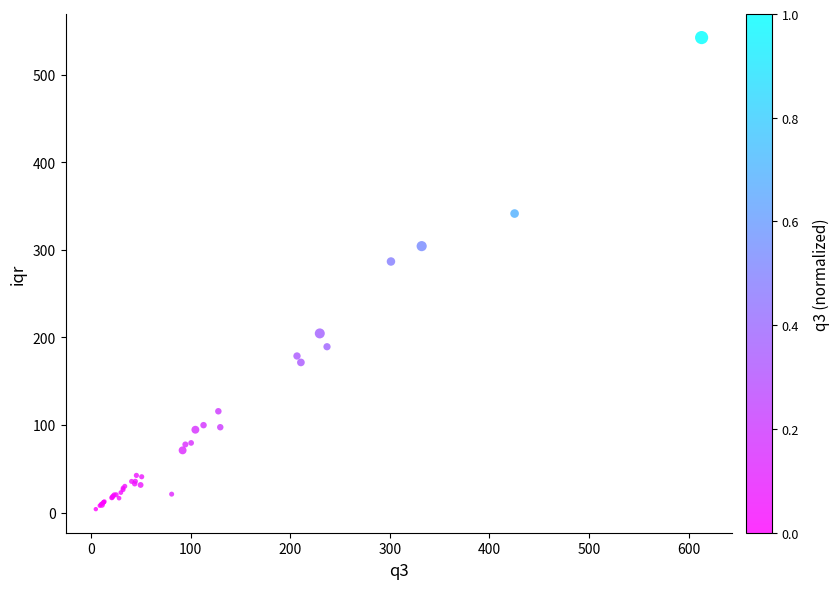

What Y value in the scatter plot is closest to 273?

286.6